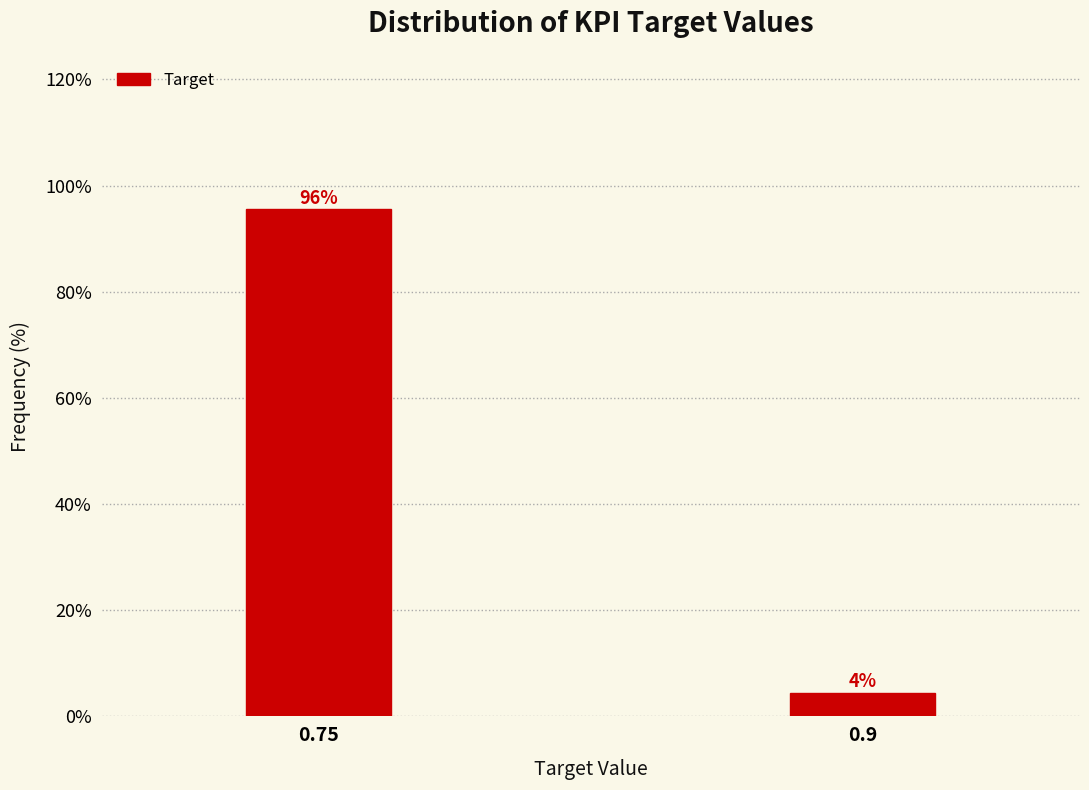

Is it true that the value at 0.75 is 136.7?

False